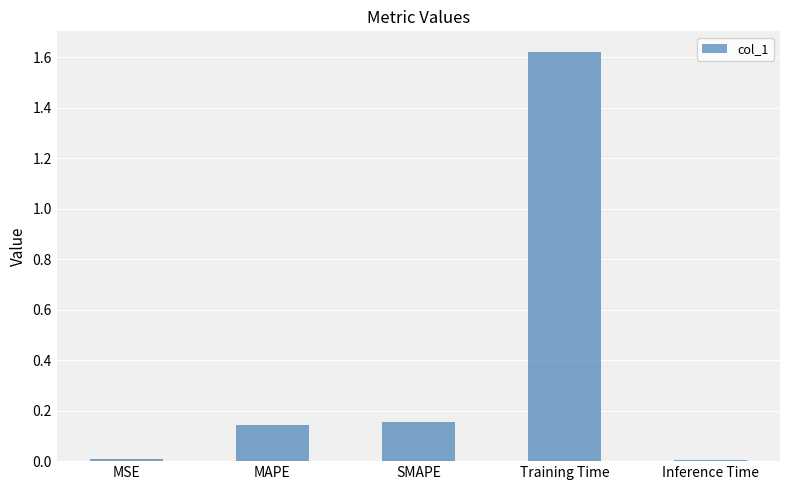

What is the label of the 1st bar from the left?

MSE